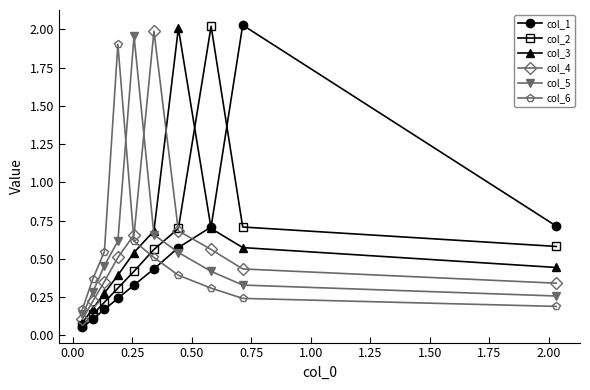

At how many categories does at least one series exceed 0?

10